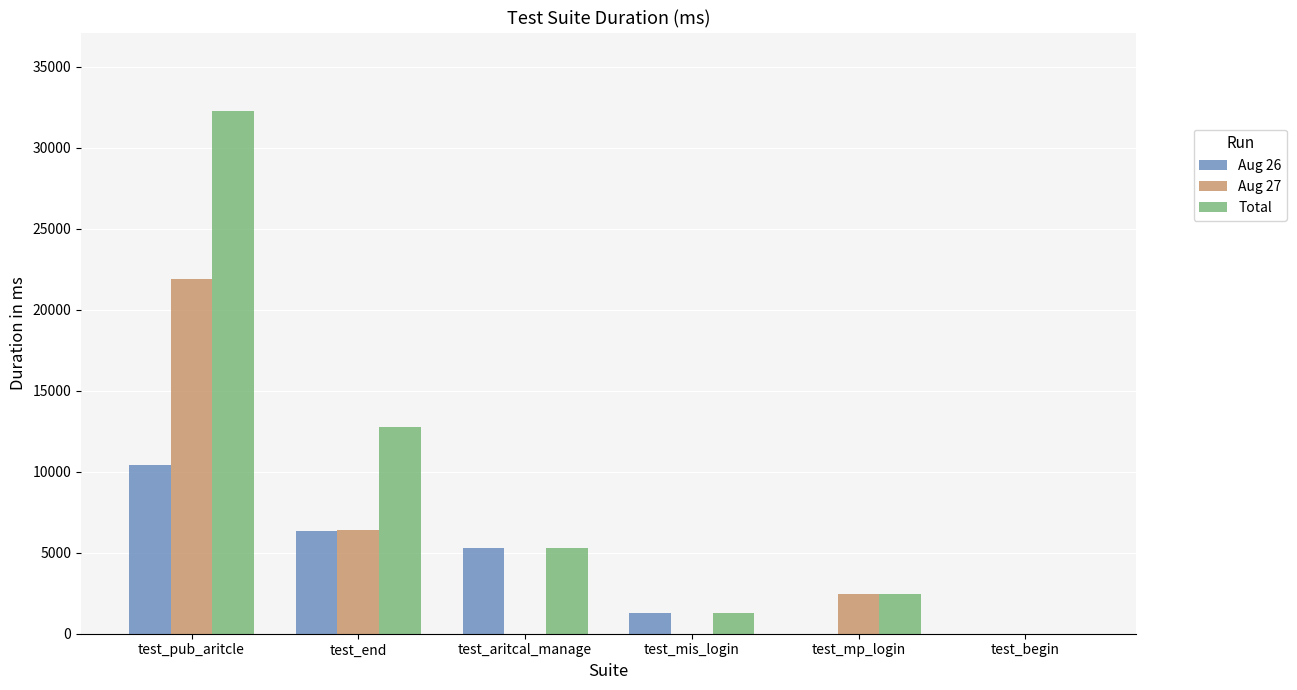

Between test_pub_aritcle and test_mp_login, which series saw the biggest shift?

Total